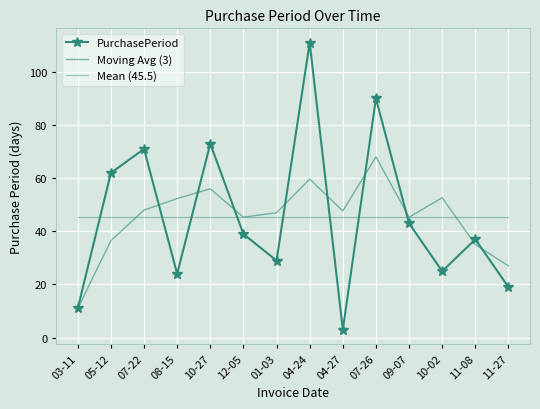

What is the difference between the Moving Avg (3) values at 08-15 and 10-27?

3.7